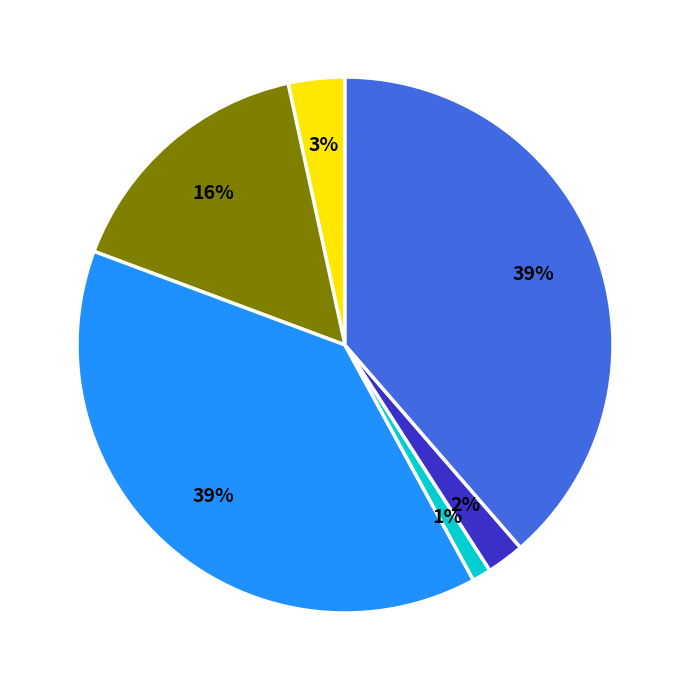

How many segments does this pie chart have?

6